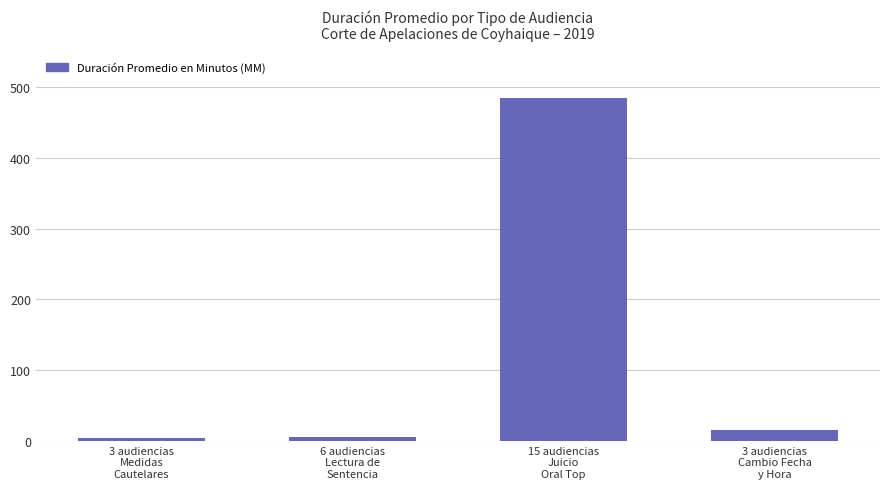

What is the sum of the values at 3 audiencias
Cambio Fecha
y Hora and 6 audiencias
Lectura de
Sentencia?

21